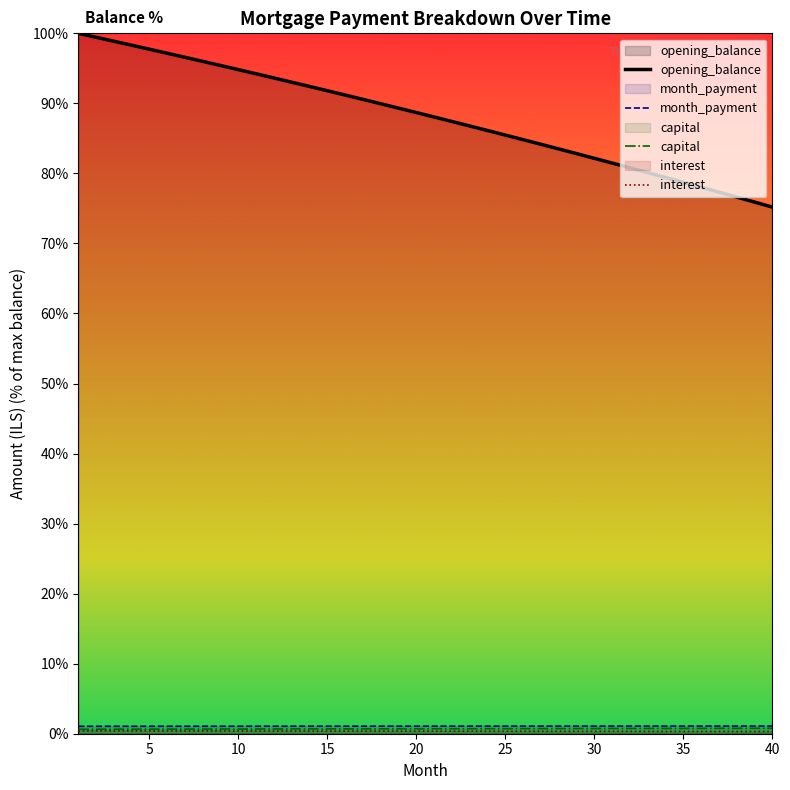

Which series has the largest range (max minus min)?

opening_balance